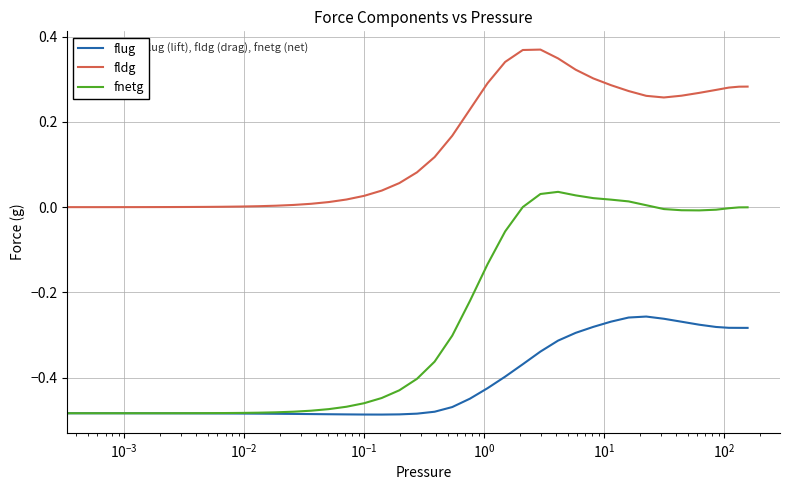

Rank the series by their average value, from lowest to highest.

flug, fnetg, fldg